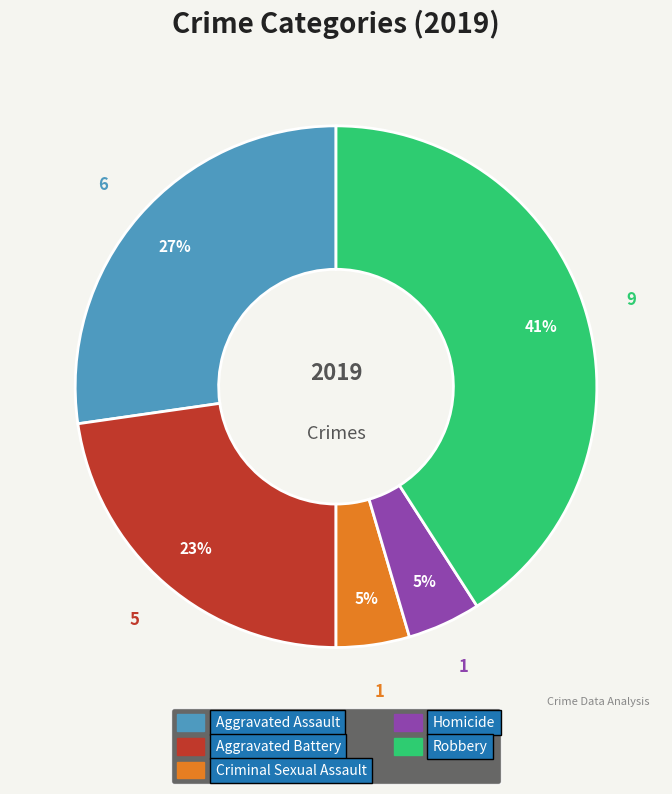

What is the largest slice in the pie chart?

Robbery